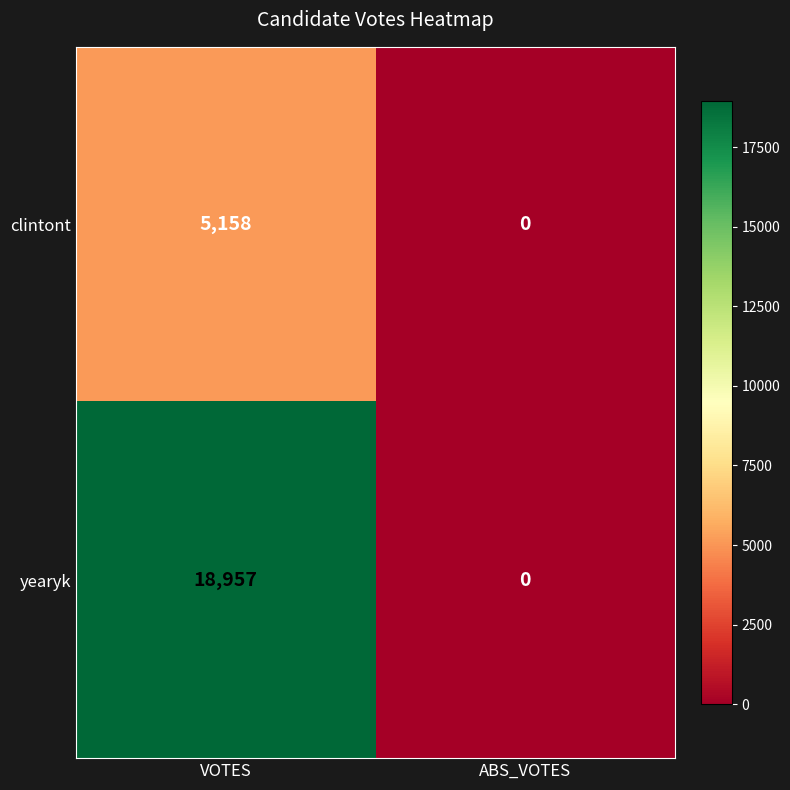

What is the spread (max minus min) of values at VOTES?

13799